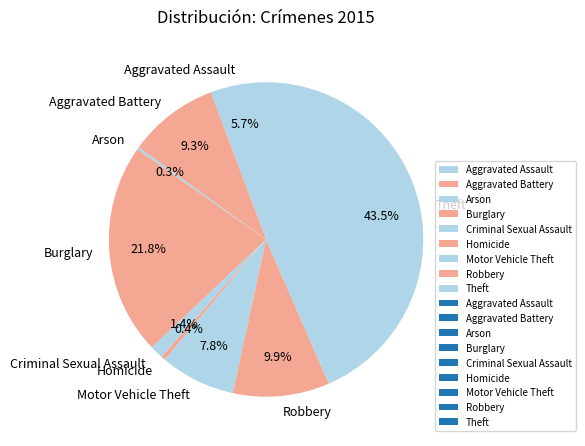

Does Burglary represent more than half of the total?

No